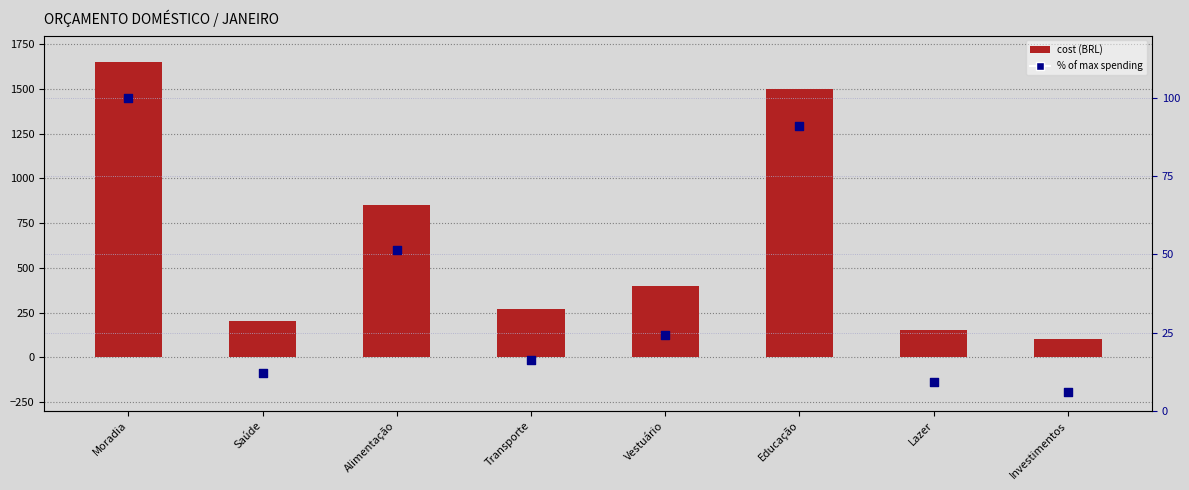

What is the total value across all series at Lazer?

159.1